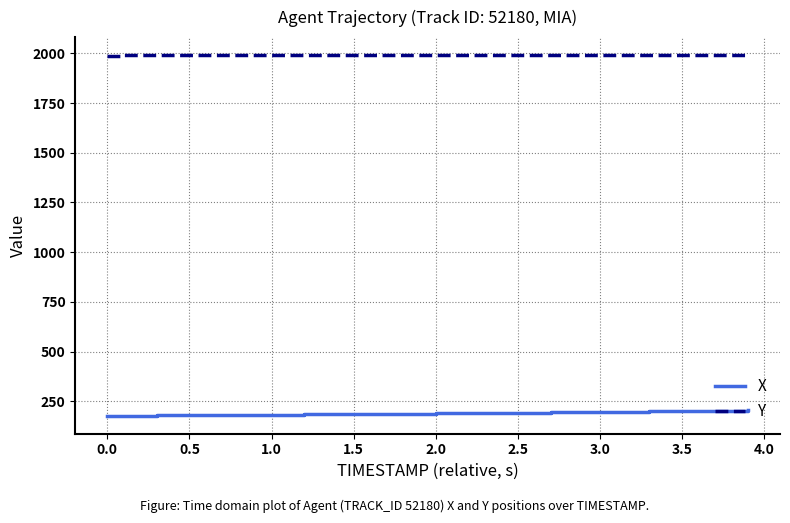

Rank the series by their maximum value, from highest to lowest.

Y, X